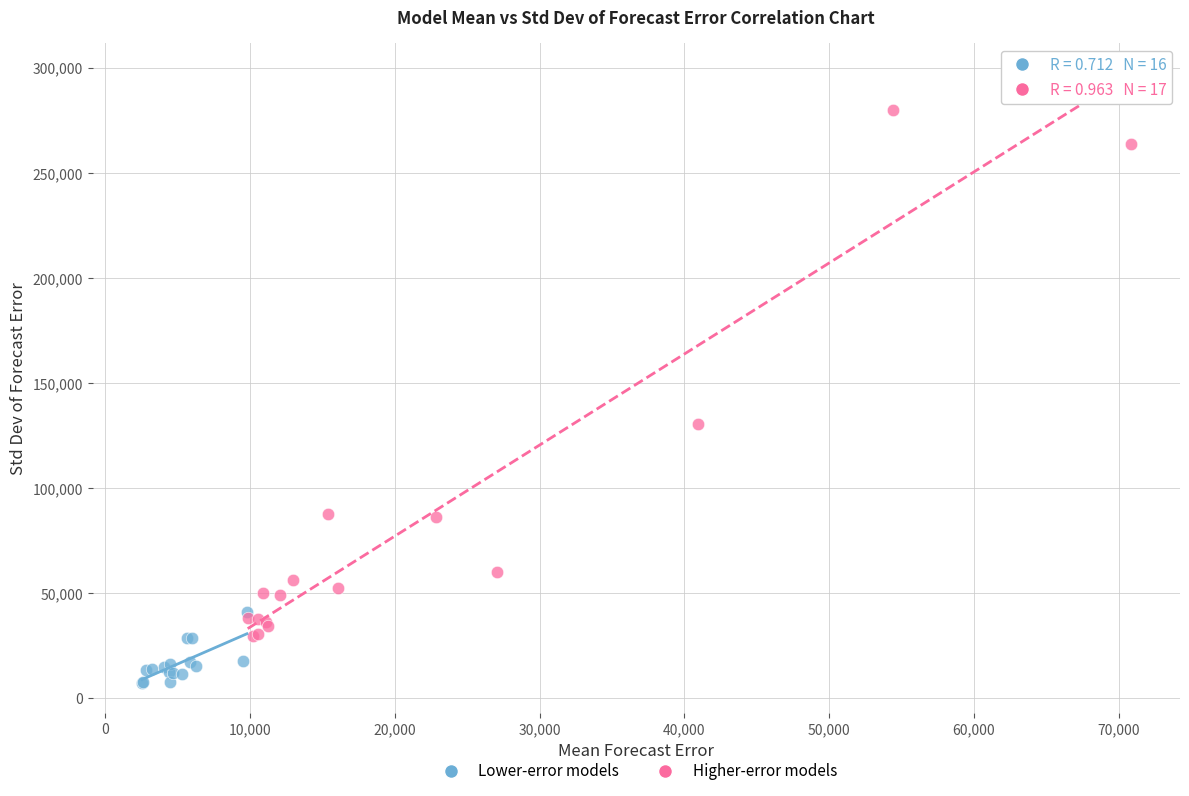

What are all the series names shown in the legend?

Lower-error models, Higher-error models